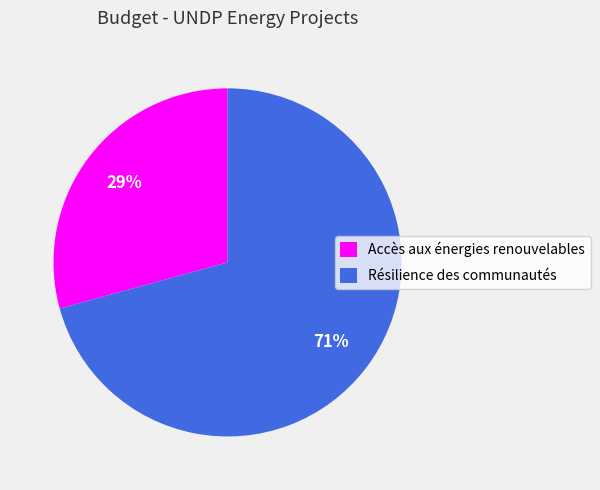

Which category has the smallest portion of the pie?

Accès aux énergies renouvelables